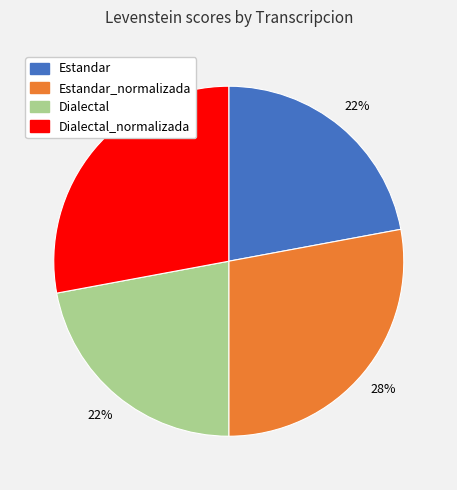

To the nearest percent, what is the average slice percentage?

25%